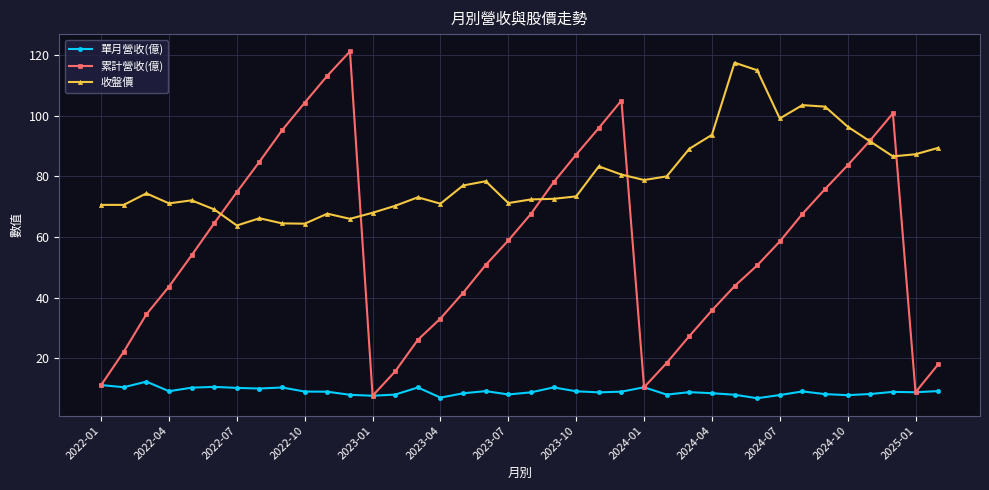

True or false: 單月營收(億) and 收盤價 intersect in this chart.

False